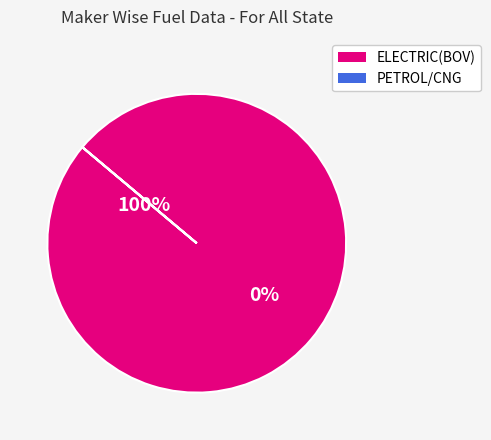

What portion of the pie excludes PETROL/CNG?

100.0%